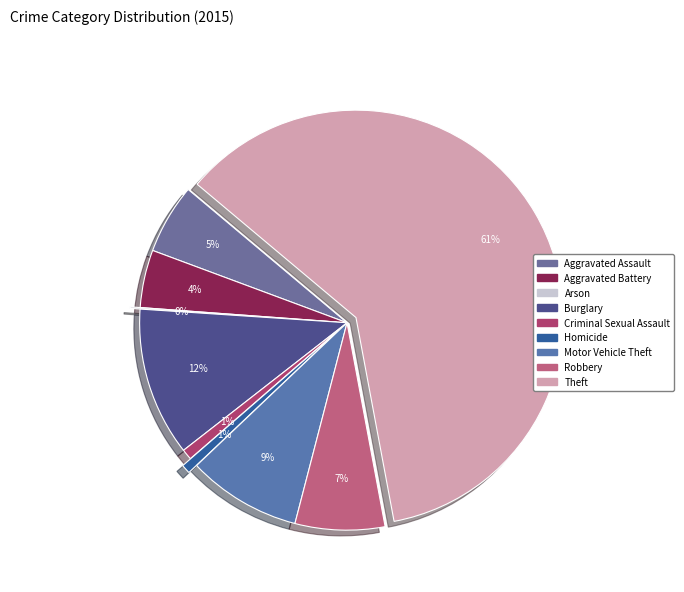

How many segments does this pie chart have?

9